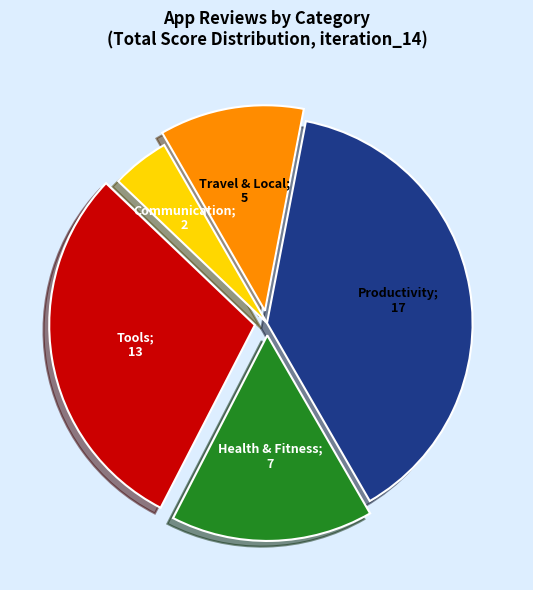

Is there any slice that represents more than half of the pie?

No